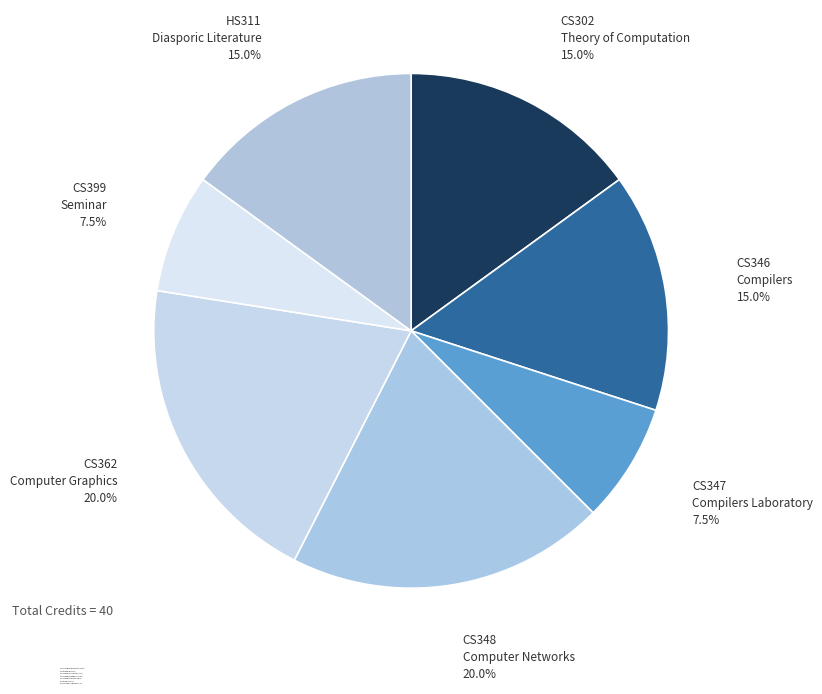

Which category has the smallest portion of the pie?

CS347
Compilers Laboratory